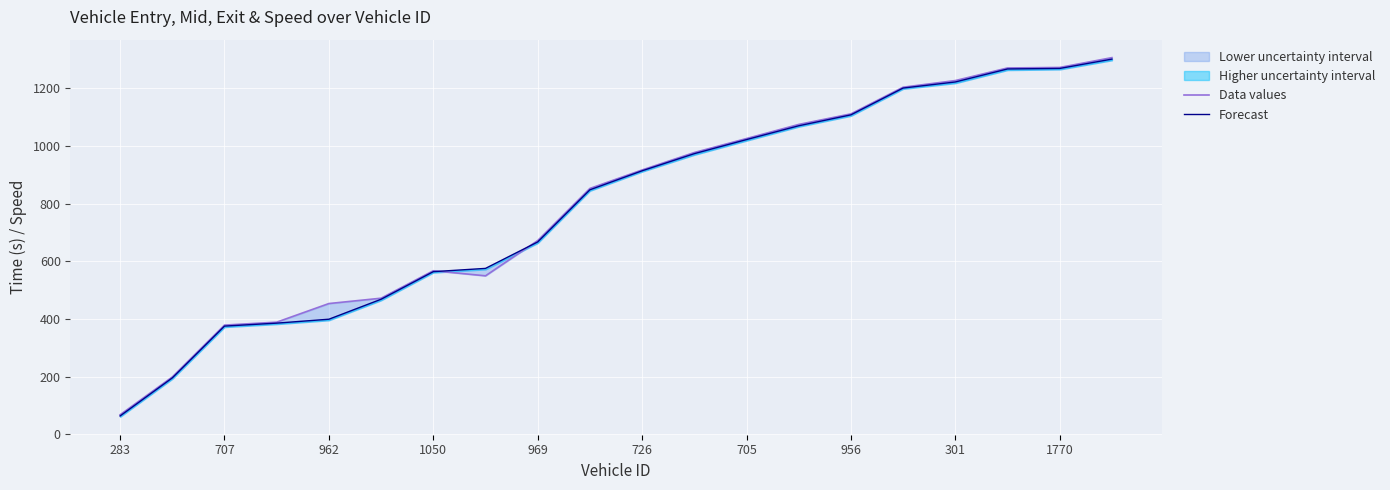

Reading left to right, what are all the values shown in this chart?

Data values: 67.7	198.8	378.8	388.9	453.5	472.1	567.3	549.7	671.9	852.8	916.9	977.3	1025.8	1074.8	1111.4	1203.9	1227.0	1270.7	1272.4	1306.5
Forecast: 63.6	195.6	375.3	385.6	399.2	468.4	564.1	575.4	667.2	848.1	914.0	973.4	1022.2	1070.1	1108.1	1201.0	1222.1	1267.2	1269.0	1301.4